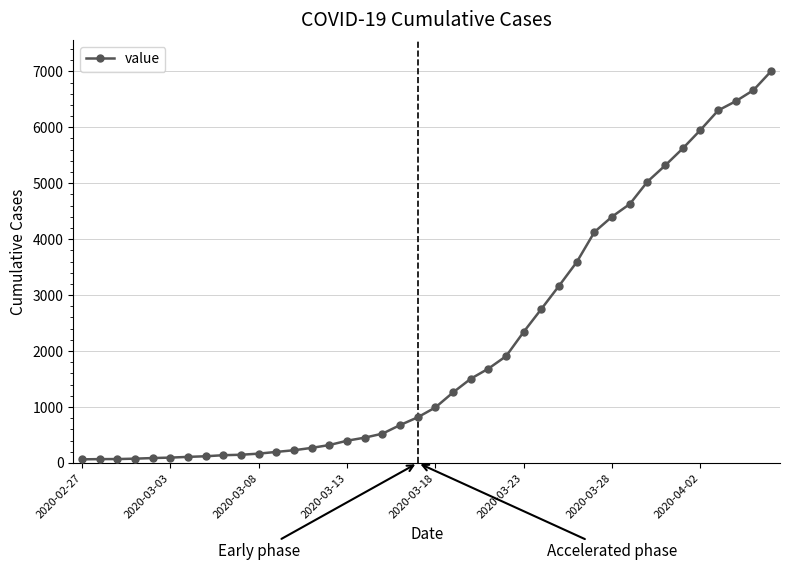

What is the maximum value shown in the chart?

7003